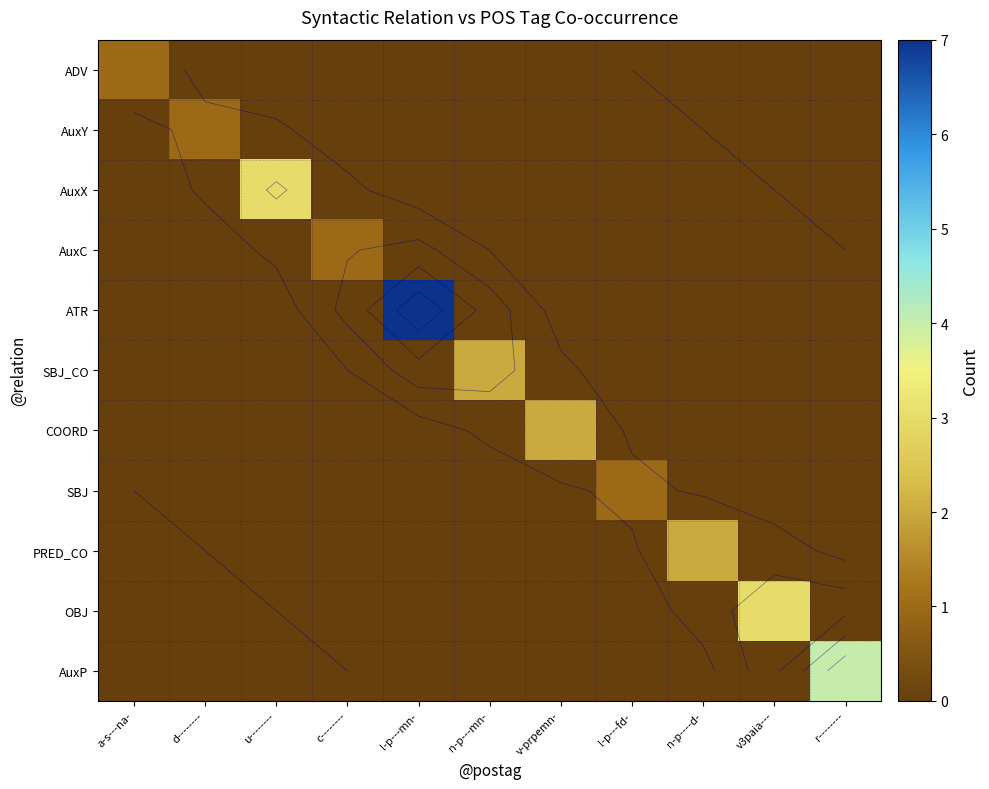

At which category is the sum across all series the highest?

l-p---mn-